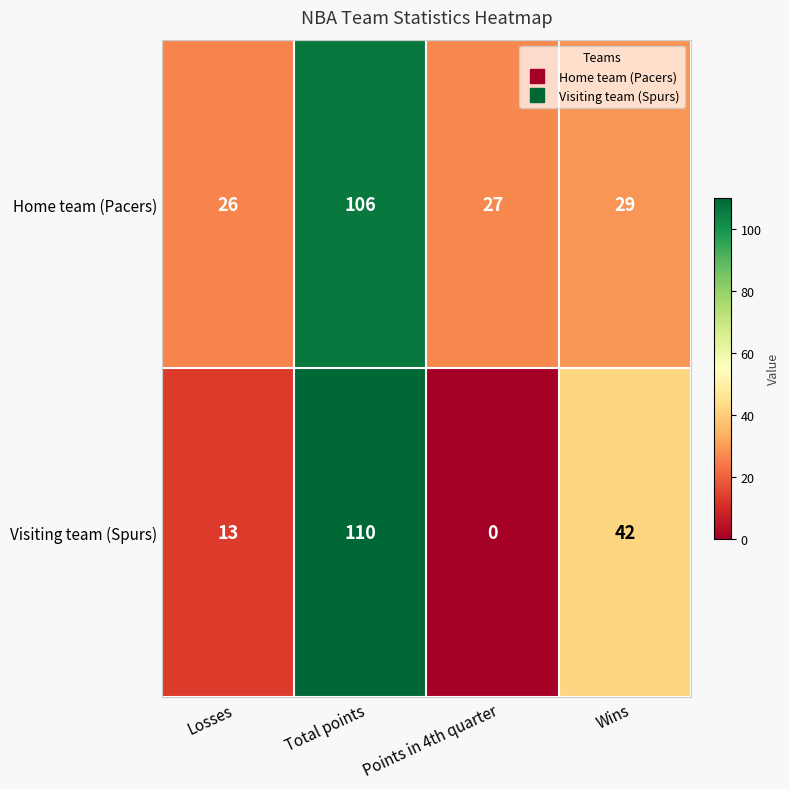

What is the difference between the maximum and minimum values in the Home team (Pacers) series?

80